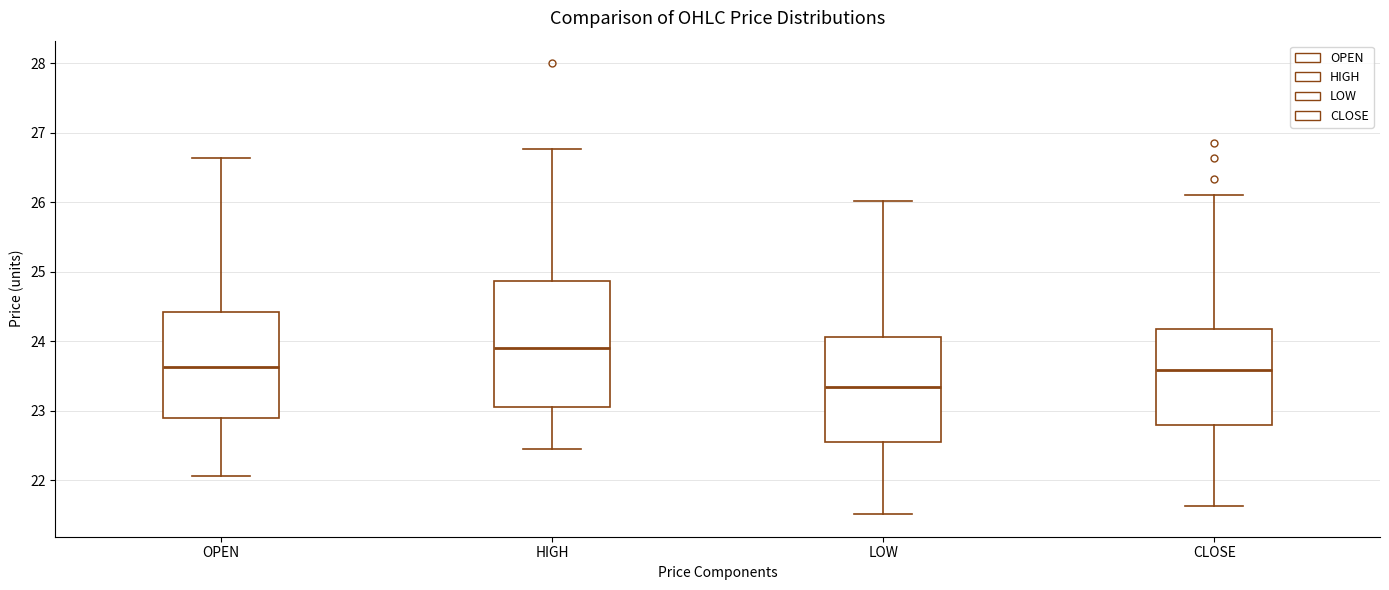

Where does the upper whisker of the box for CLOSE end on the y-axis? The values are not printed on the chart, so give them approximately, as read against the axis.

26.1